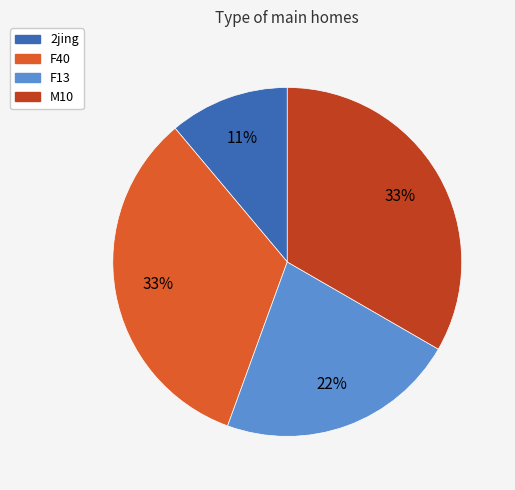

Is there any slice that represents more than half of the pie?

No